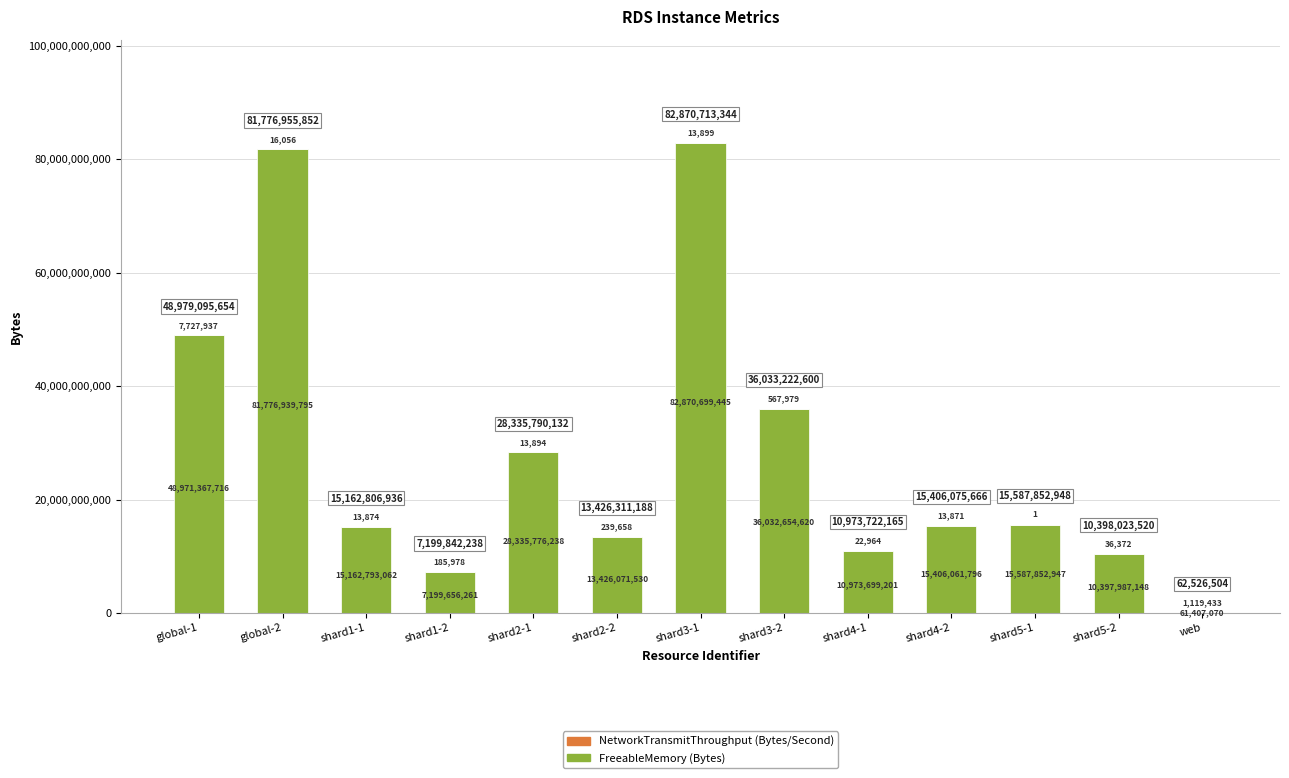

At which category is the sum across all series the highest?

shard3-1